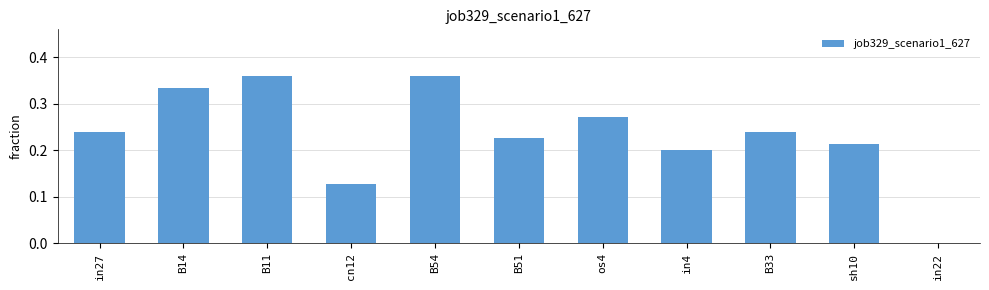

What is the sum of the values at sh10 and B11?

0.6